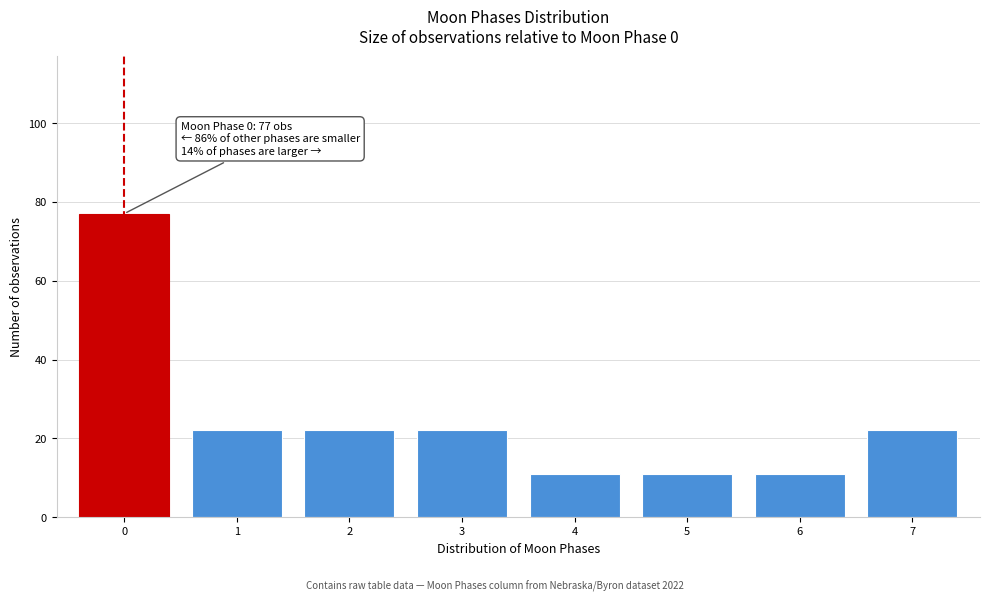

Reading right to left, extract all data points from this chart.

7=22	6=11	5=11	4=11	3=22	2=22	1=22	0=77